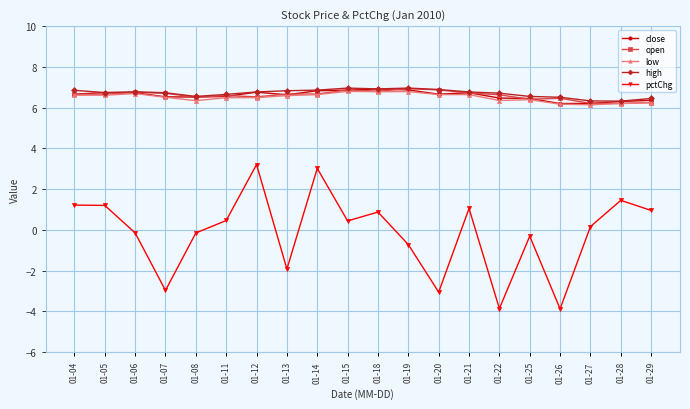

True or false: high and pctChg cross at least once.

False